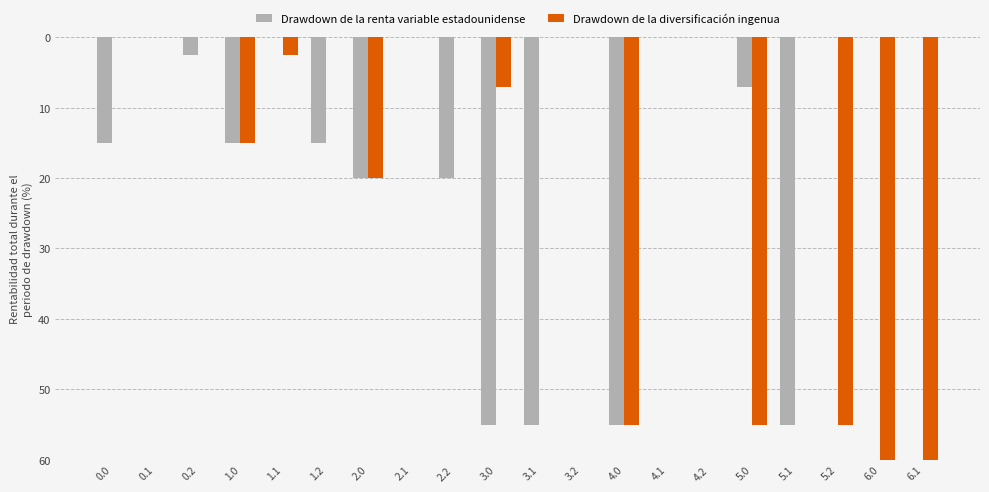

Where is Drawdown de la renta variable estadounidense nearest to the value -27?

2.0